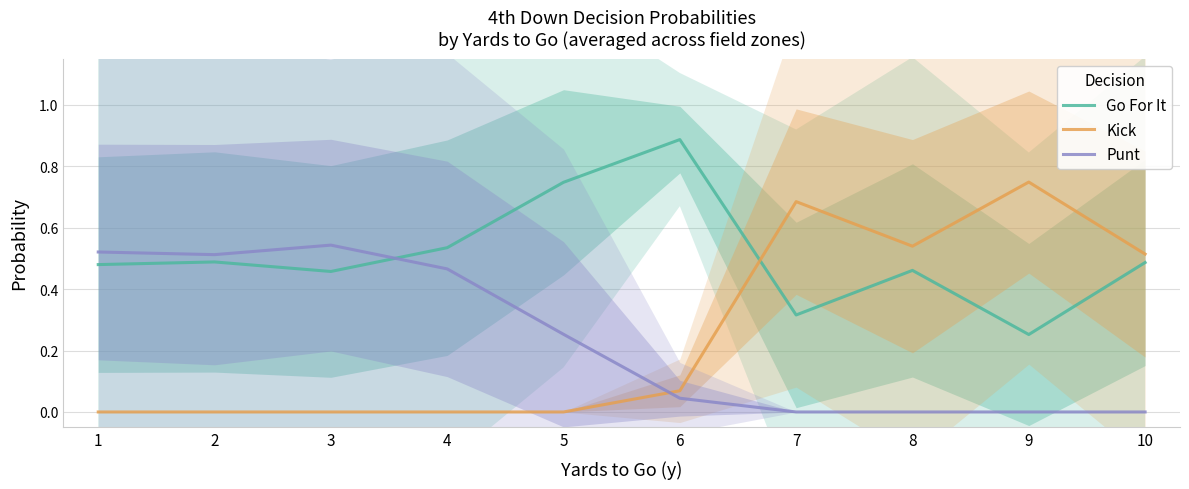

How many Go For It values are between 0 and 1?

10